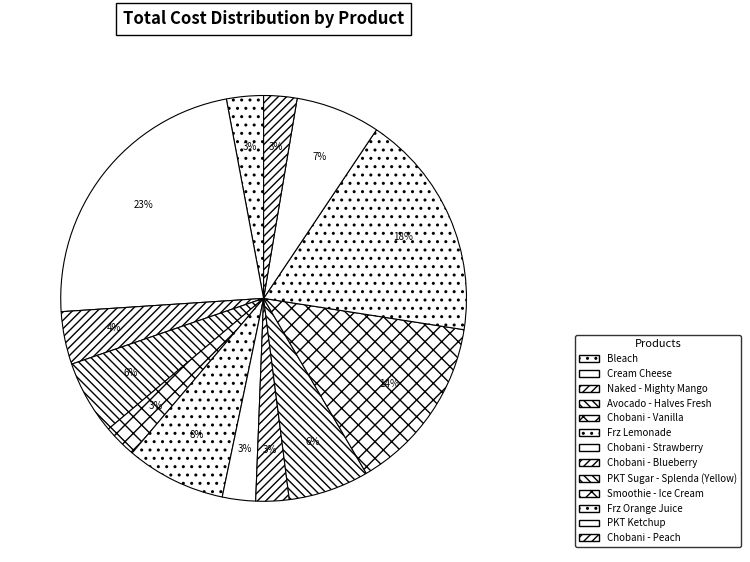

Approximately how many times larger is the value at Chobani - Peach compared to Bleach?

0.9